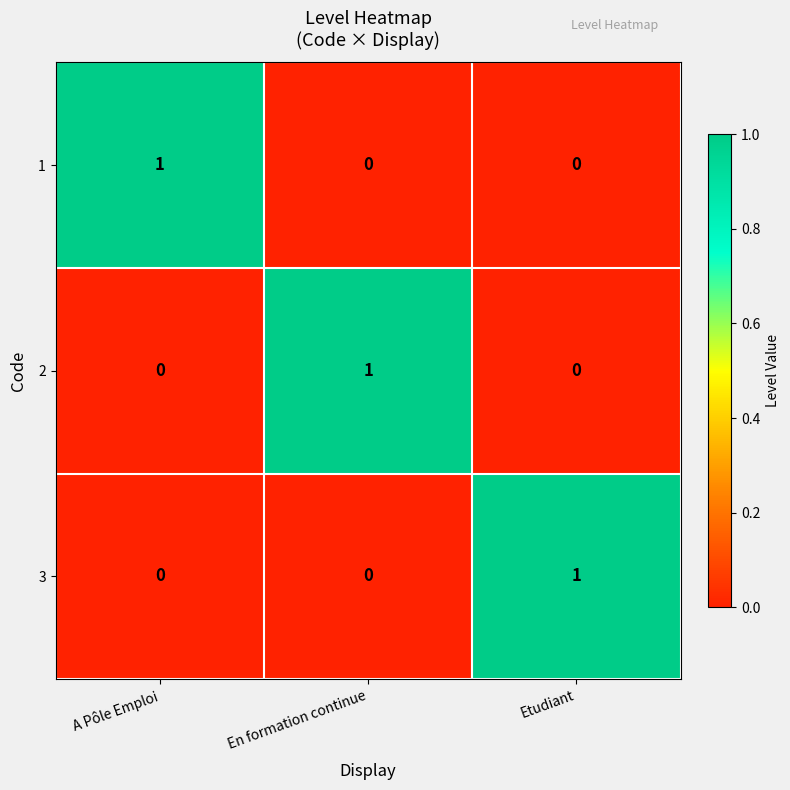

How many values in 2 are above zero?

1